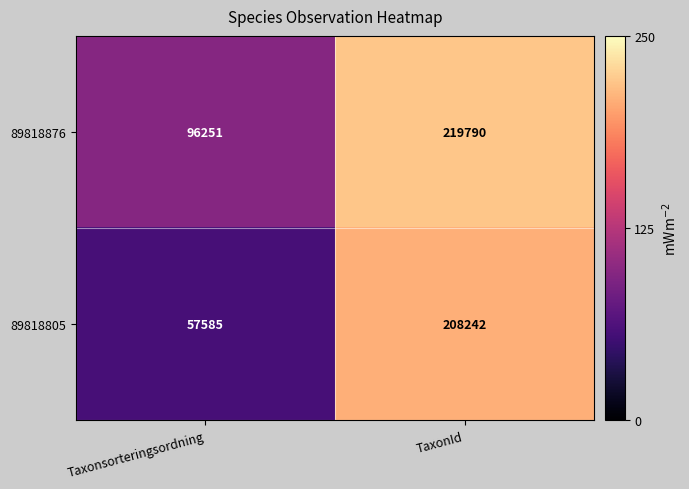

Read the 89818876 value at TaxonId, to the nearest 10.

219790